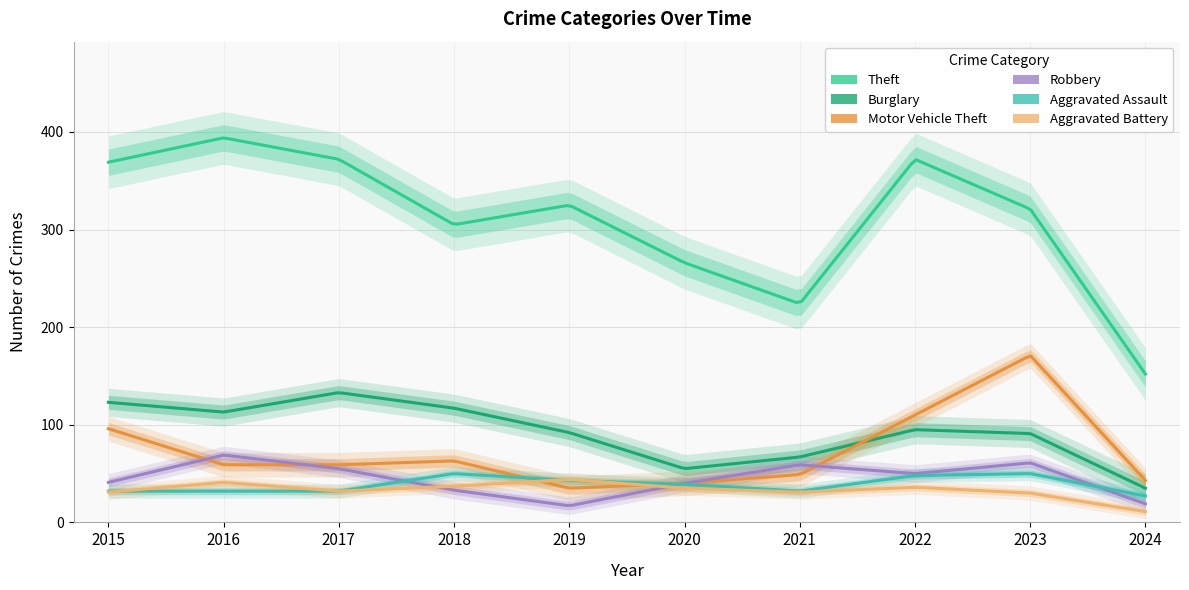

List the labels in order of Theft value, largest first.

2016, 2017, 2022, 2015, 2019, 2023, 2018, 2020, 2021, 2024